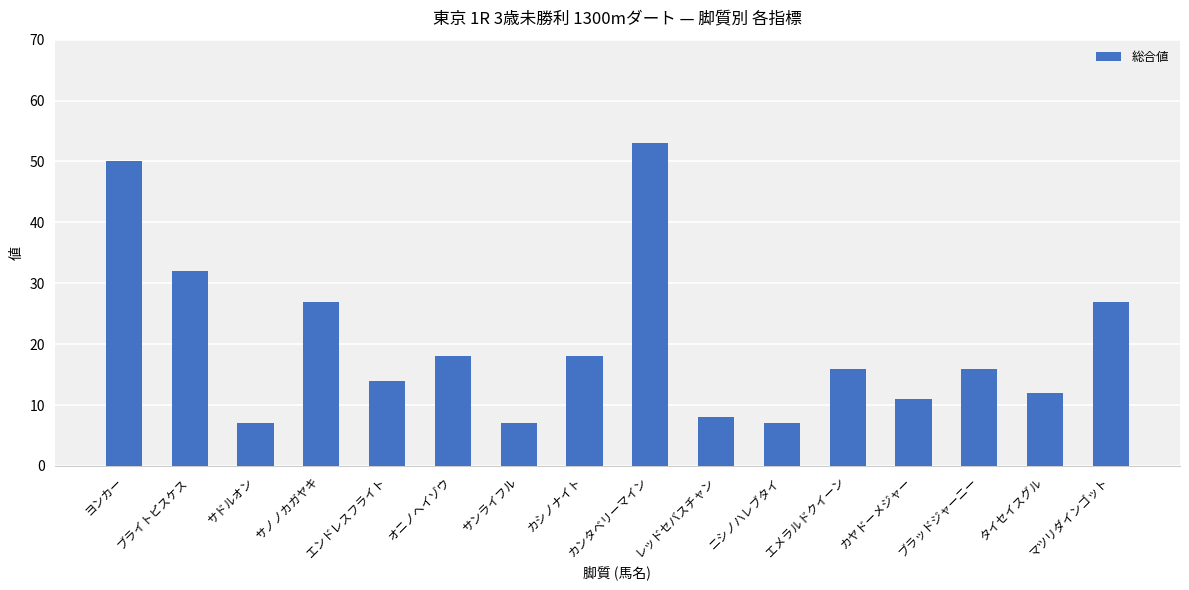

Which category has the highest value across all series?

カンタベリーマイン